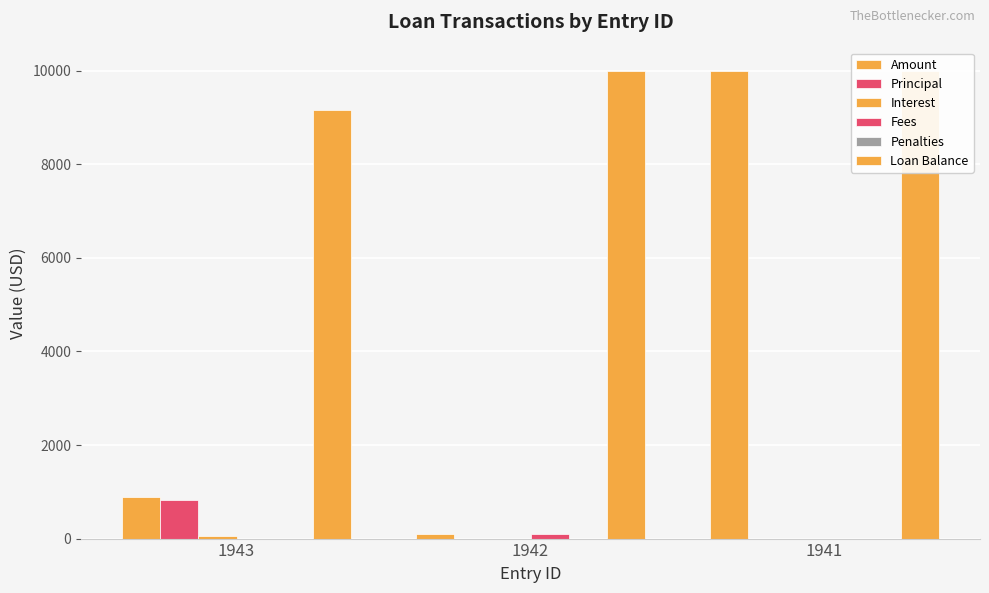

What is the difference between the maximum and second lowest values in the Interest series?

55.9